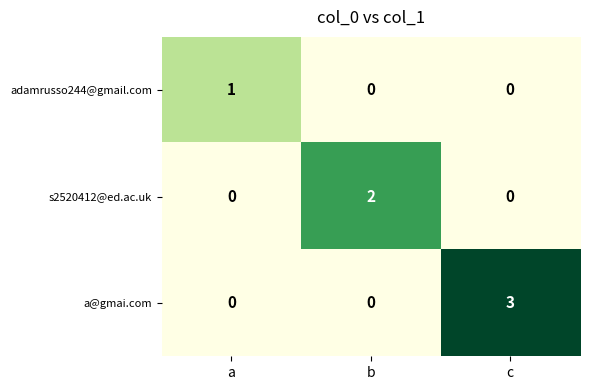

Which series has the largest total across all categories?

a@gmai.com